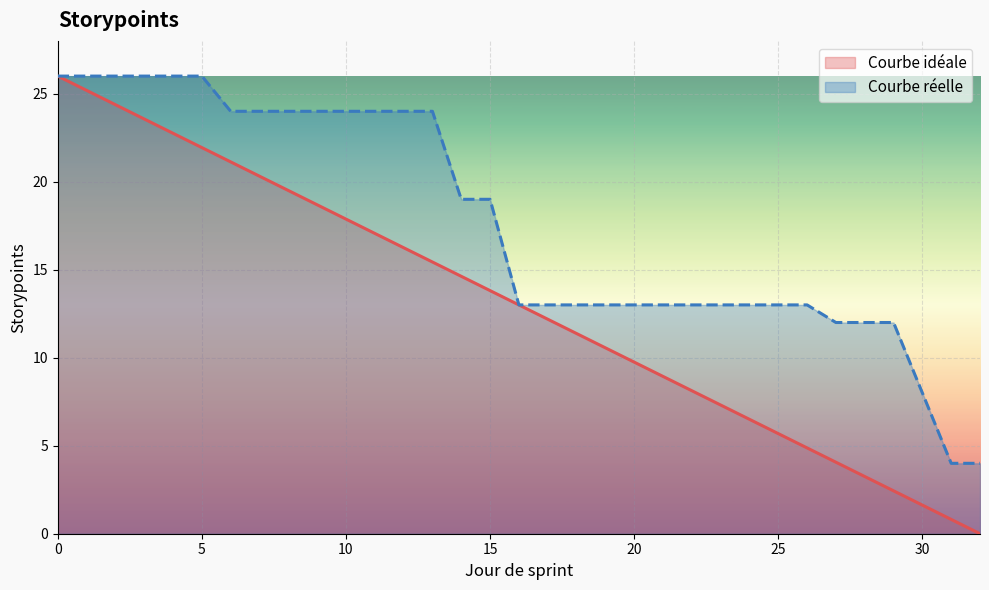

True or false: Courbe réelle (line) and Courbe idéale (line) cross at least once.

False